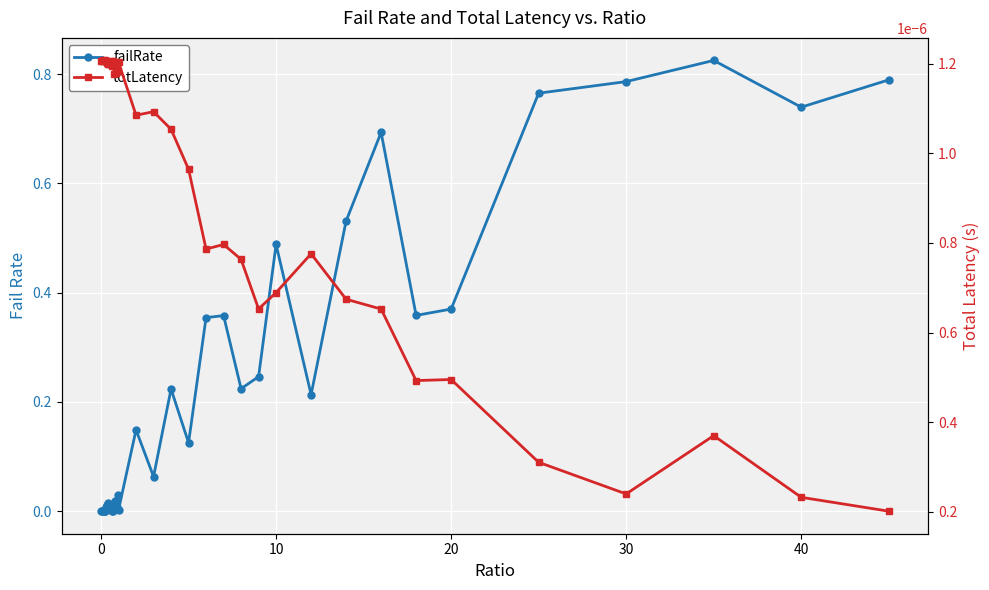

The value of failRate at 28 is 0.1. True or false?

False